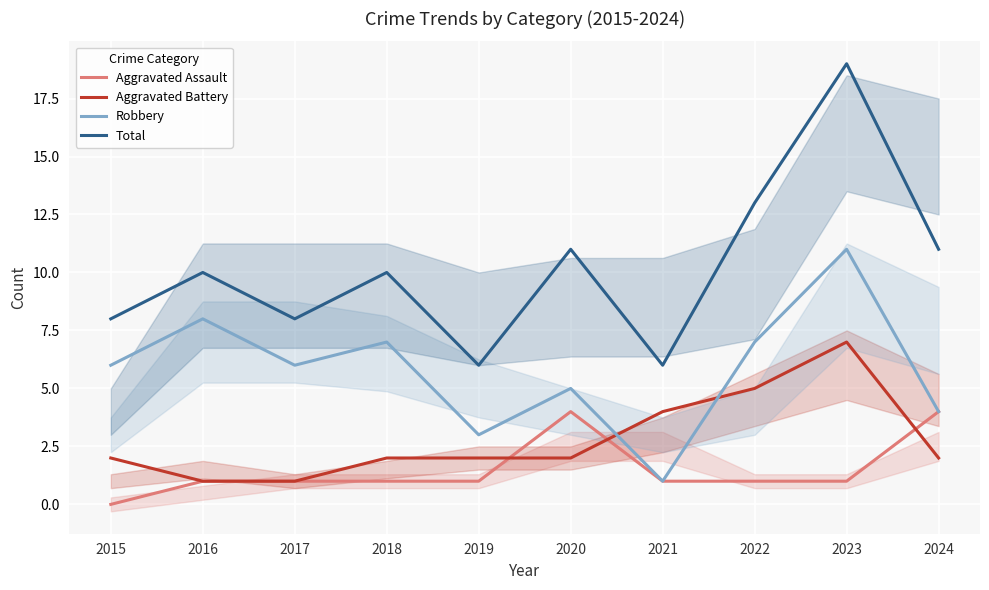

What is the difference between the maximum and second lowest values in the Robbery series?

8